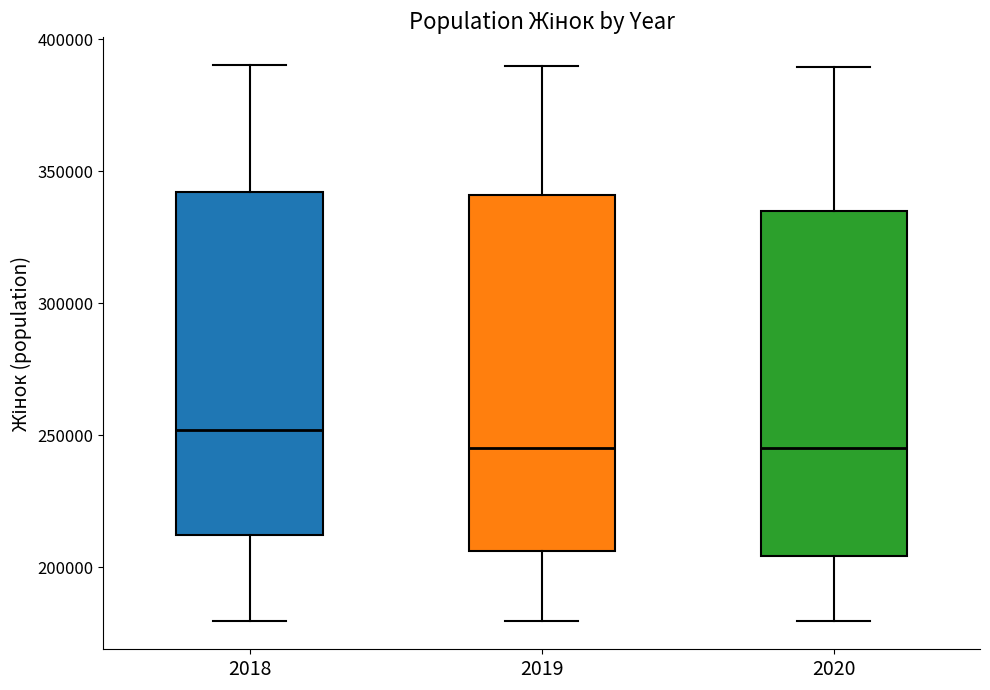

Reading left to right, transcribe this box plot: for each box, give where its median line is, the range the box spans, and where its two whiskers end, as read against the y-axis. The values are not printed on the chart, so give them approximately, as read against the axis.

2018: median 250000, box 210000 to 340000, whiskers 180000 to 390000
2019: median 245000, box 205000 to 340000, whiskers 180000 to 390000
2020: median 245000, box 205000 to 335000, whiskers 180000 to 390000